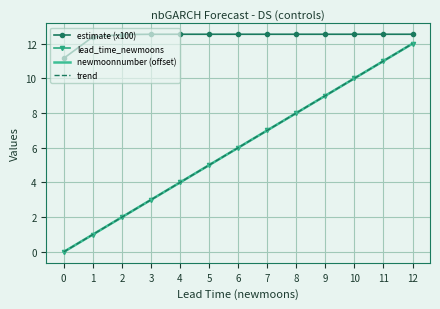

How many lines are shown in the chart?

4